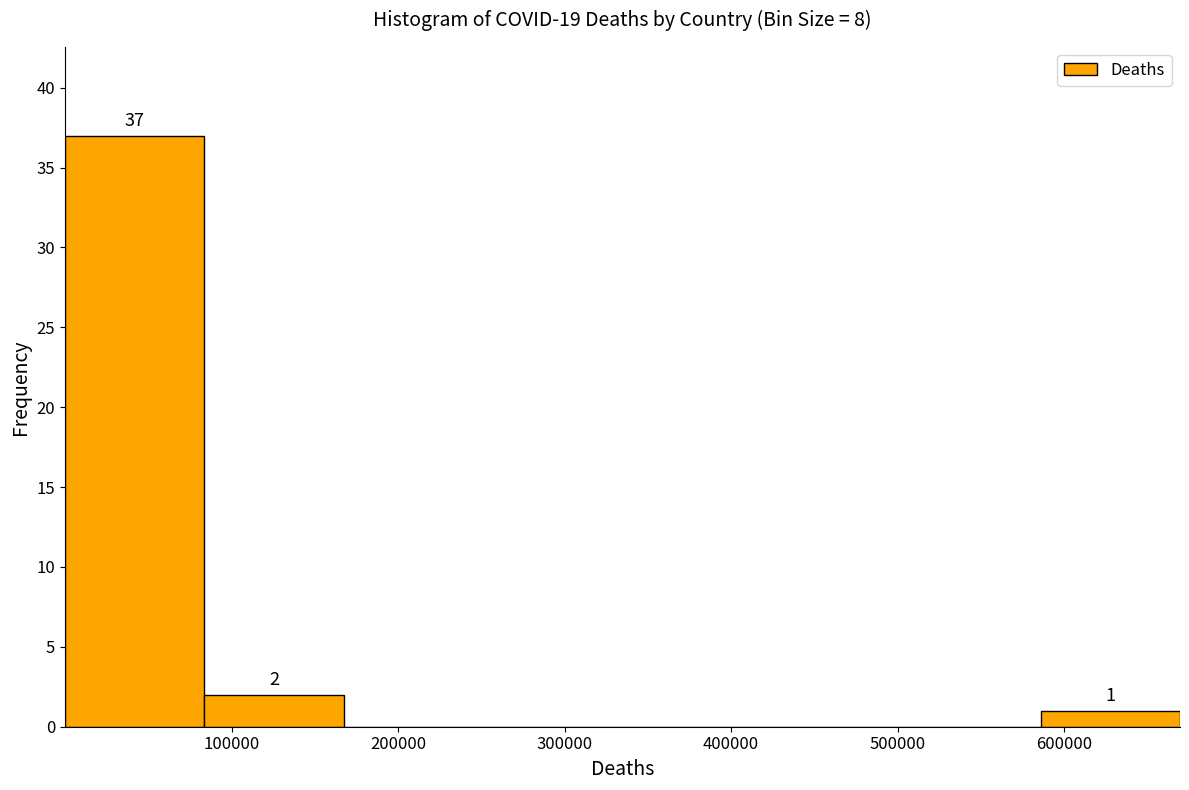

Over which range of the x-axis is the bar tallest?

0 to 80000